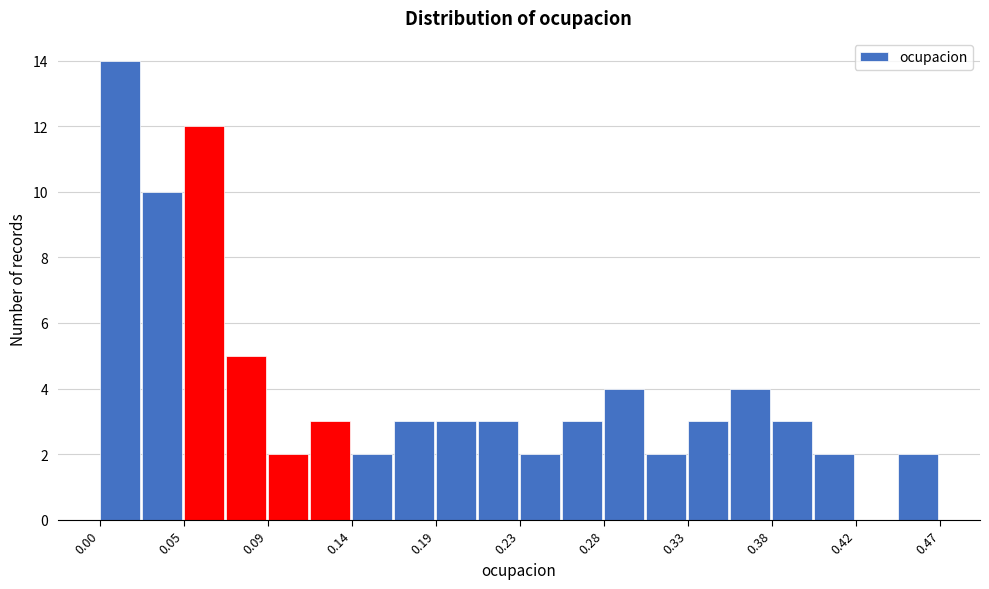

Reading left to right, list every bar in this chart as the range it spans on the x-axis followed by its height. Neither the bar edges nor the heights are printed on the chart, so give them approximately, as read against the axes.

0.000 to 0.025: 14
0.025 to 0.045: 10
0.045 to 0.070: 12
0.070 to 0.095: 5
0.095 to 0.120: 2
0.120 to 0.140: 3
0.140 to 0.165: 2
0.165 to 0.190: 3
0.190 to 0.210: 3
0.210 to 0.235: 3
0.235 to 0.260: 2
0.260 to 0.280: 3
0.280 to 0.305: 4
0.305 to 0.330: 2
0.330 to 0.355: 3
0.355 to 0.375: 4
0.375 to 0.400: 3
0.400 to 0.425: 2
0.425 to 0.445: 0
0.445 to 0.470: 2